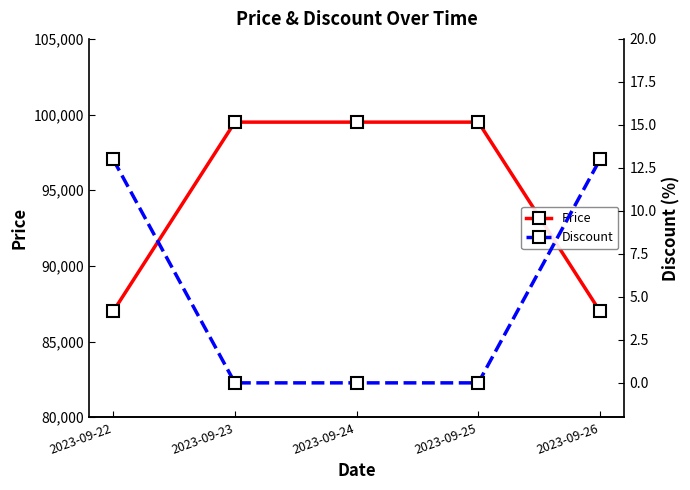

Does the chart have visible grid lines?

No